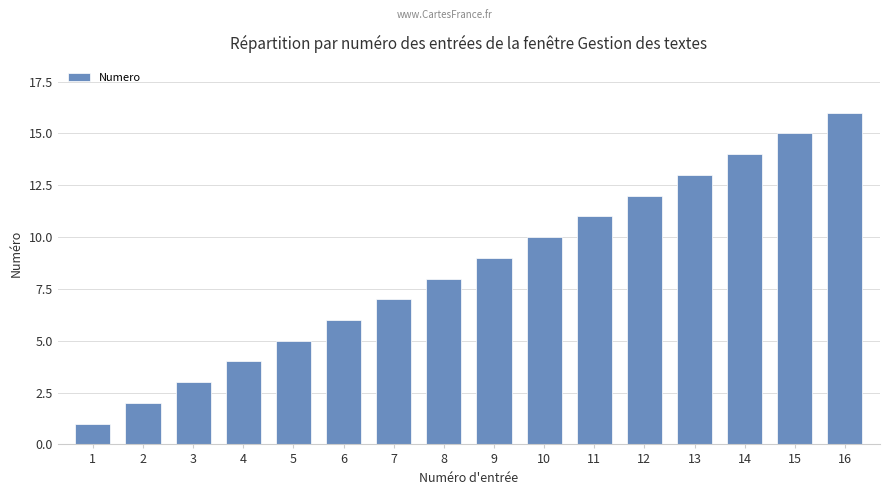

The value at 16 is 25. True or false?

False